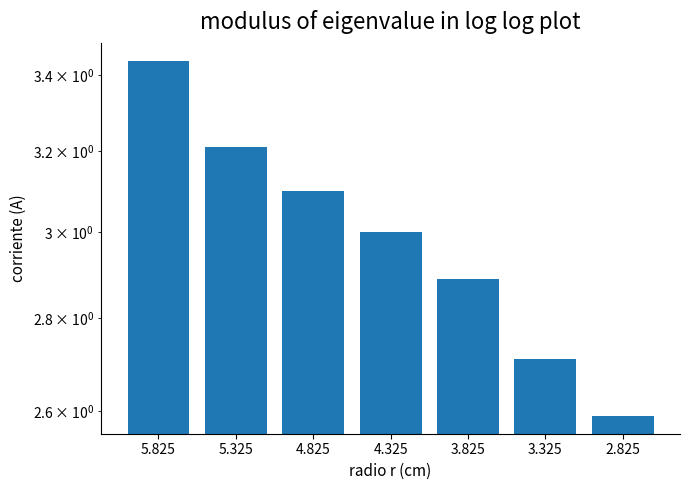

At which category does the chart reach its peak across all series?

5.825